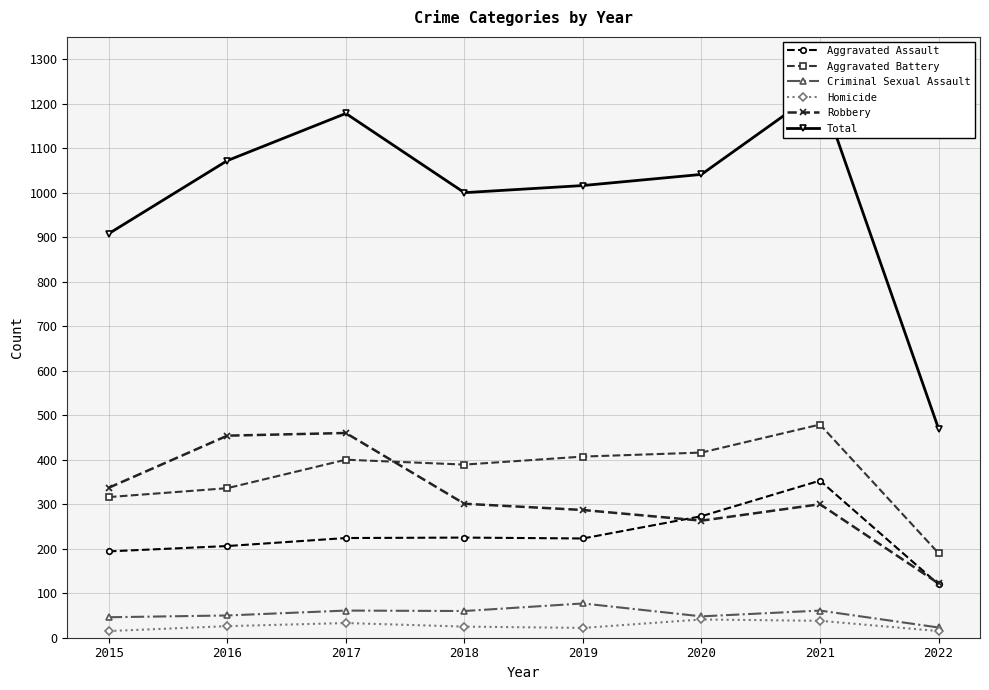

How many lines are shown in the chart?

6